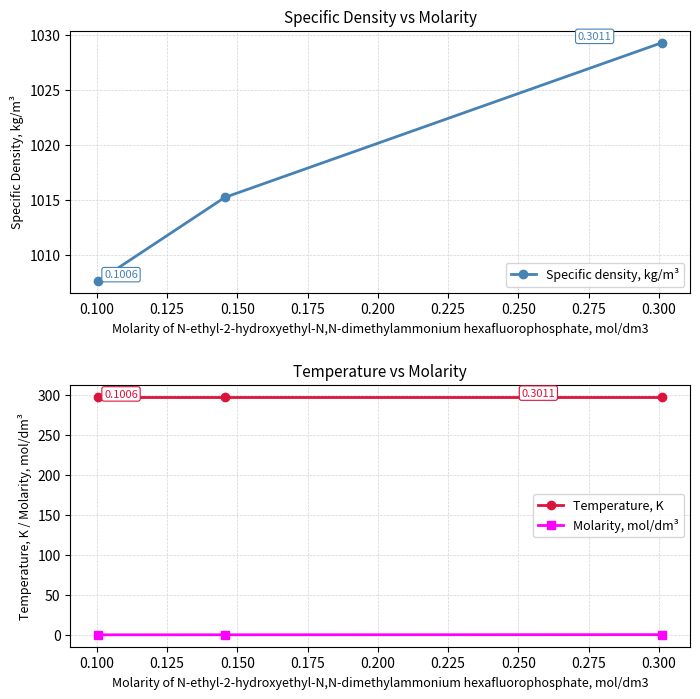

Reading left to right, list all the values displayed in this chart.

Specific density, kg/m³: 1007.6	1015.2	1029.3
Temperature, K: 298.1	298.1	298.1
Molarity, mol/dm³: 0.1	0.1	0.3